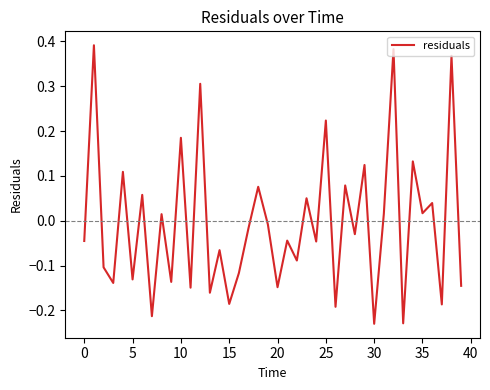

How many interior local valleys (lower than both neighbors) does the data have?

16